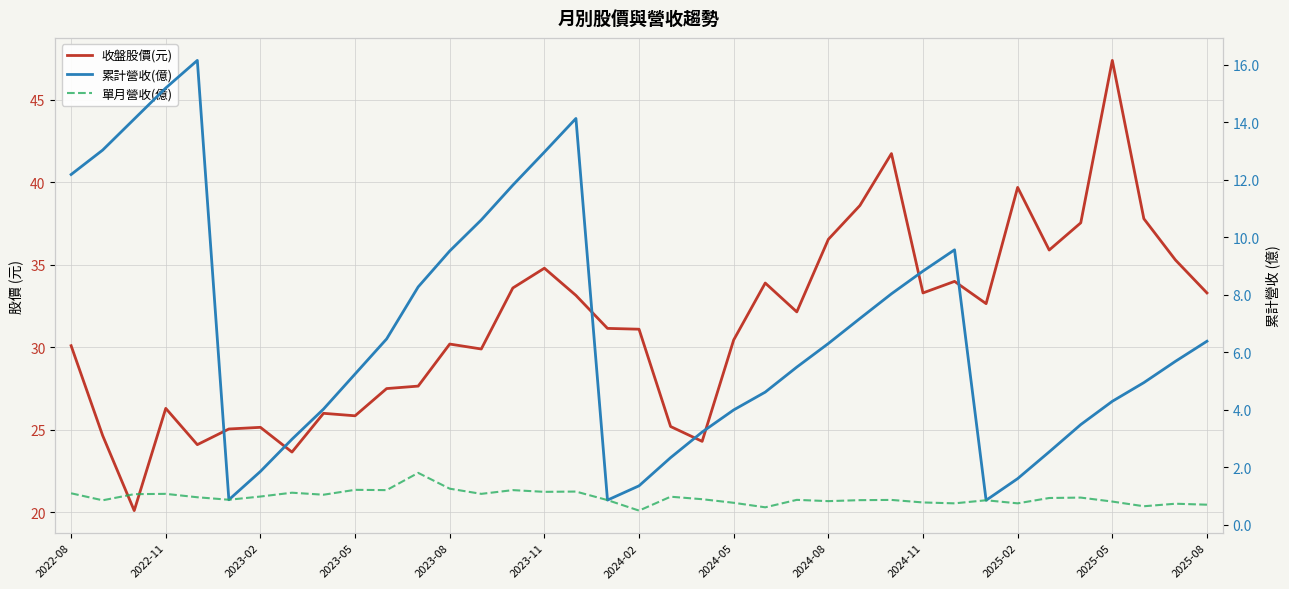

In 收盤股價(元), how many points are lower than both neighbors (excluding endpoints)?

10